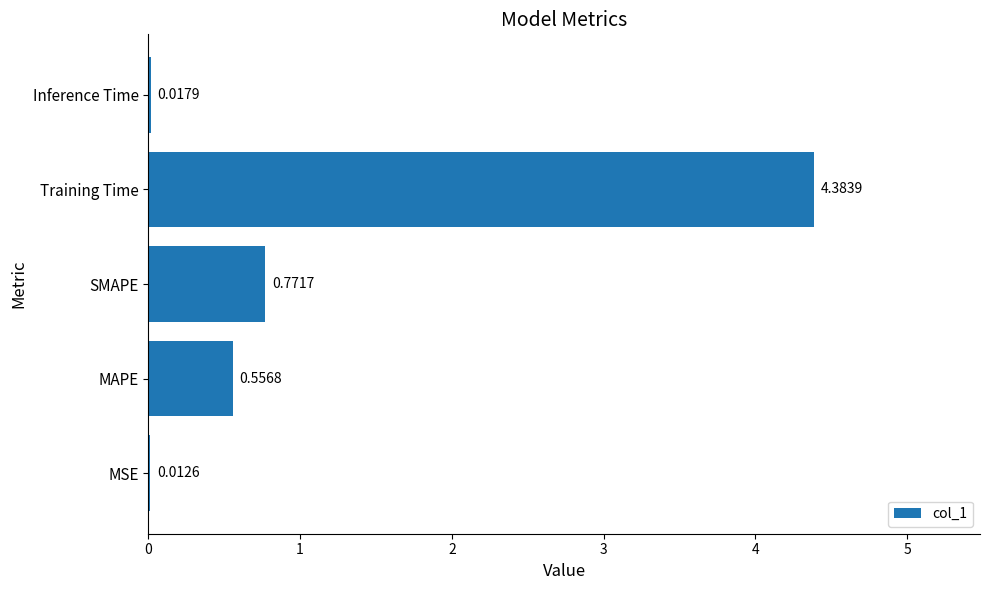

What is the sum of all values?

5.7